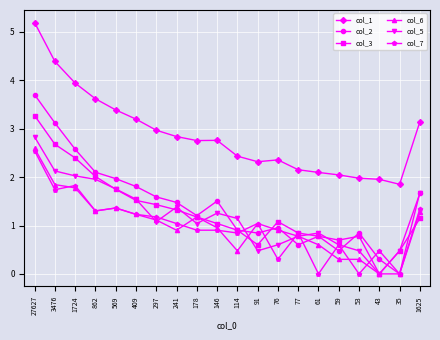

How many categories are shown in the chart?

20